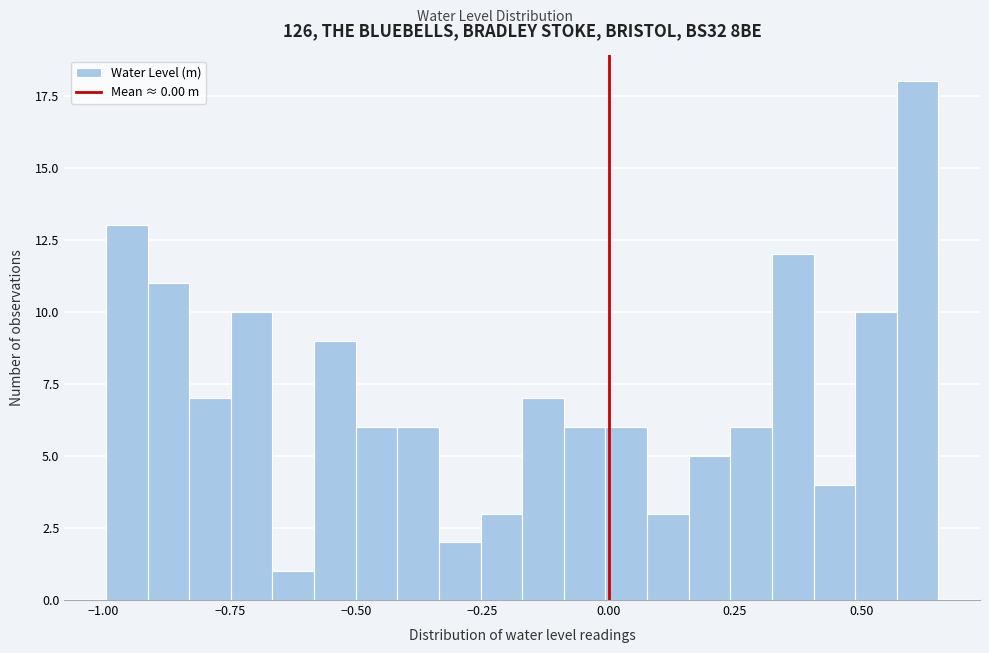

Read against the x-axis, roughly where is the centre of the tallest bar?

0.60